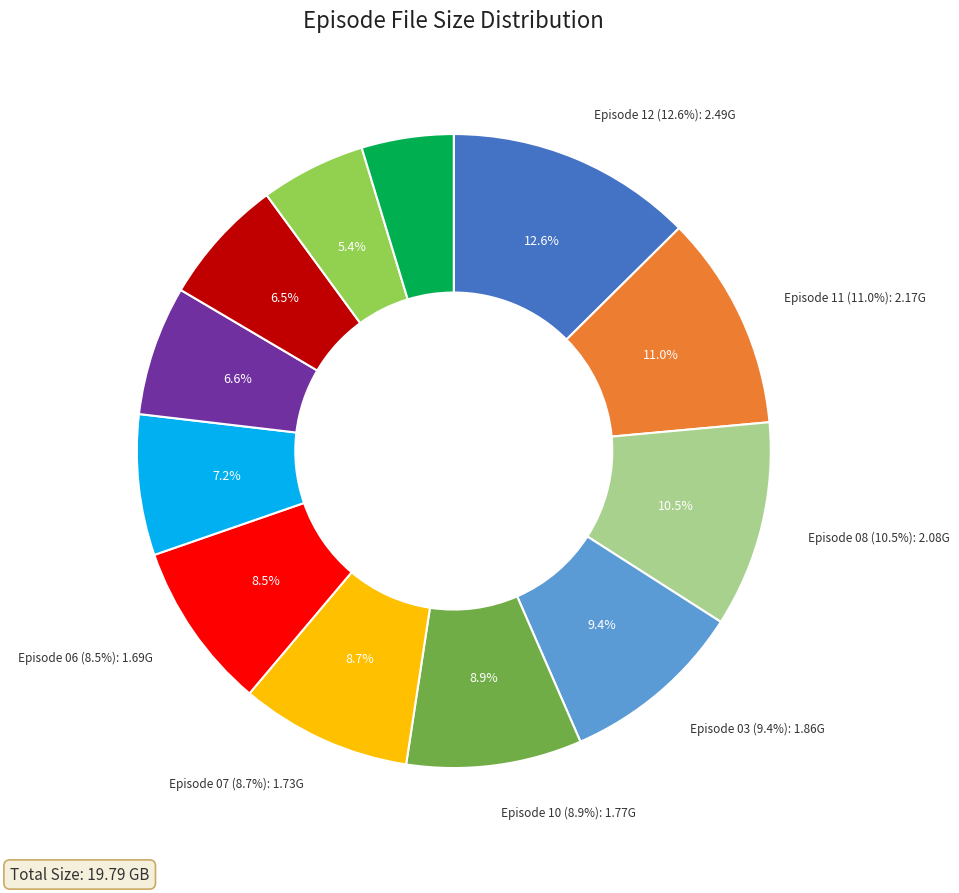

To the nearest percent, what is the combined percentage of Episode 03.mkv and Episode 06.mkv?

18%